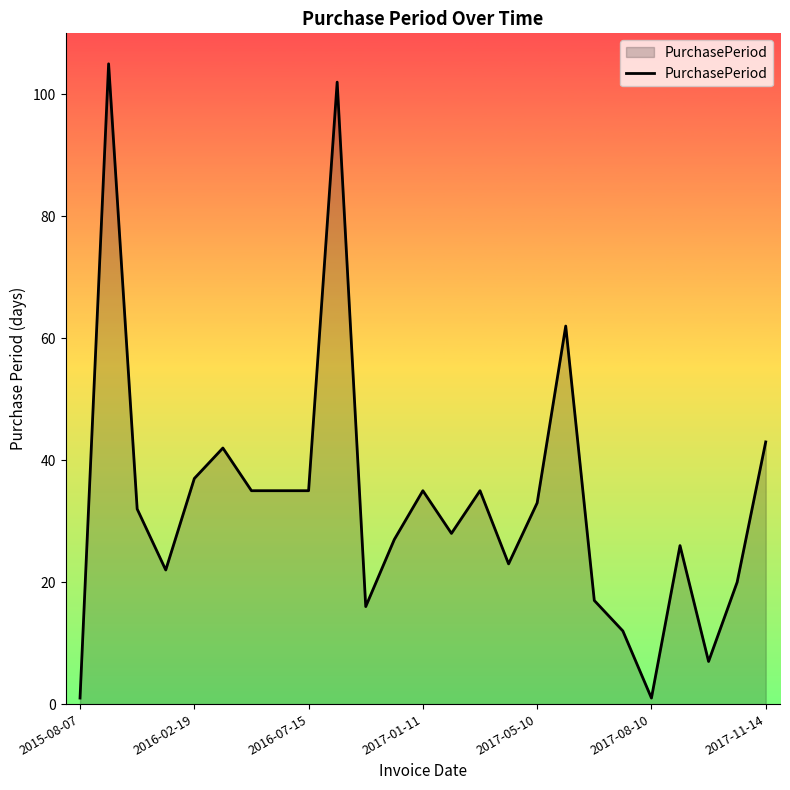

What is the maximum value shown in the chart?

105